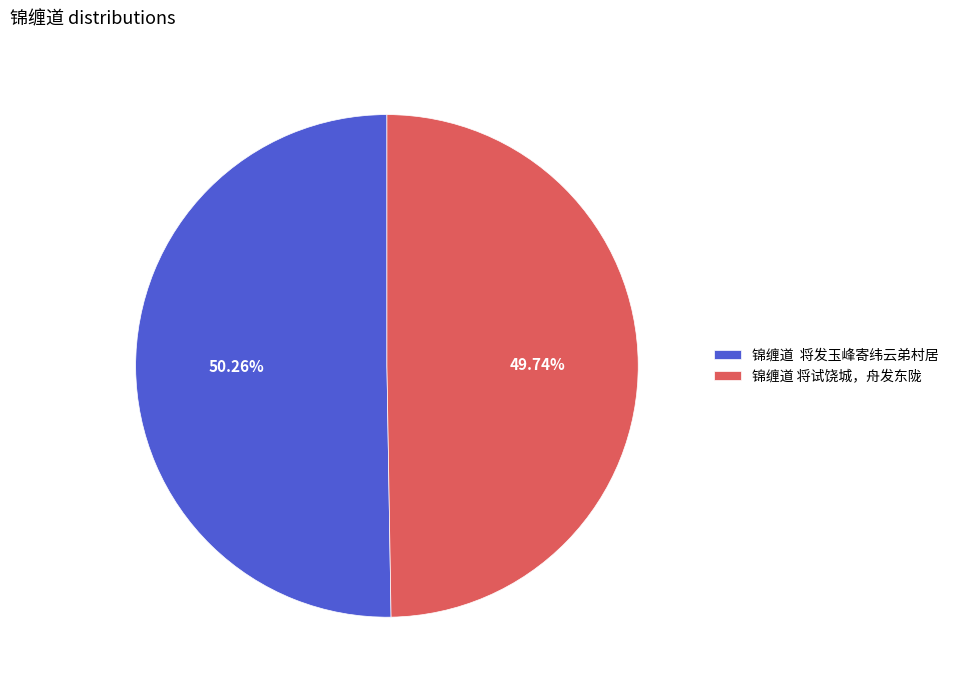

Which category has the smallest portion of the pie?

锦缠道 将试饶城，舟发东陇